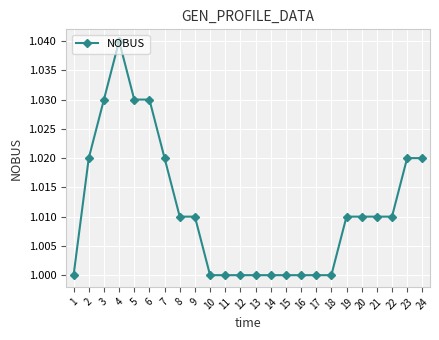

What is the sum of the values at 1 and 11?

2.0